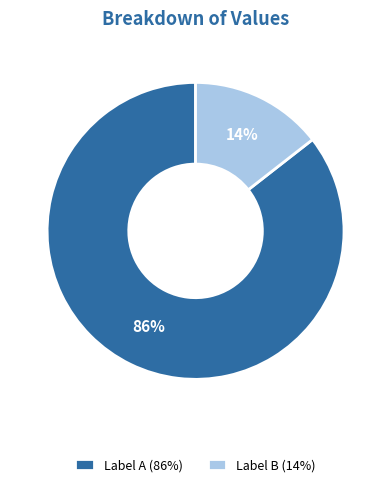

To the nearest percent, what is the average slice percentage?

50%